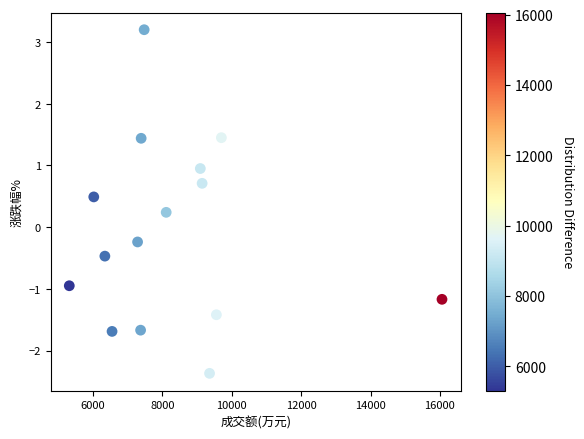

What is the range of X values (max minus min)?

10746.0